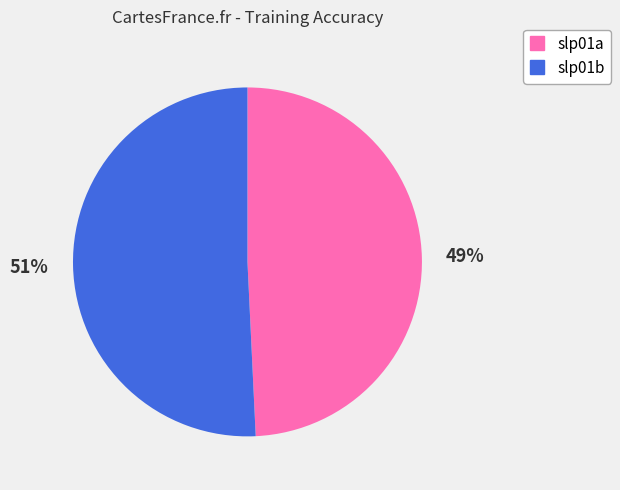

Is slp01b the majority of the pie?

Yes